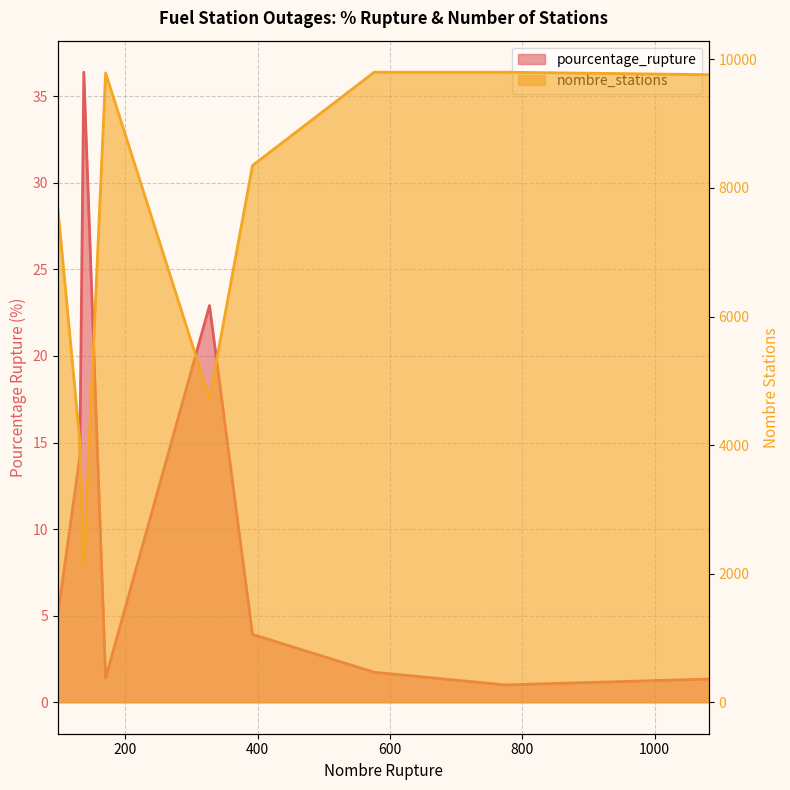

True or false: pourcentage_rupture and nombre_stations cross at least once.

False